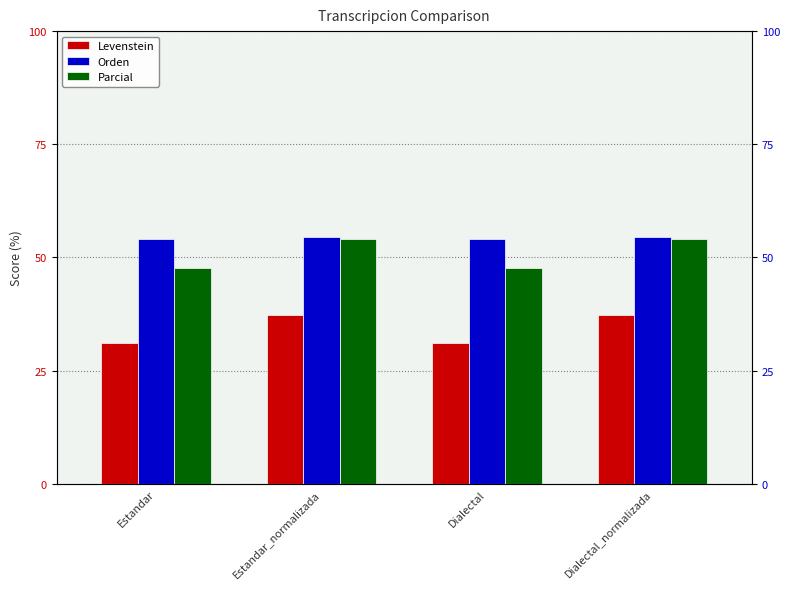

What is the difference between the maximum and minimum values in the Parcial series?

6.5